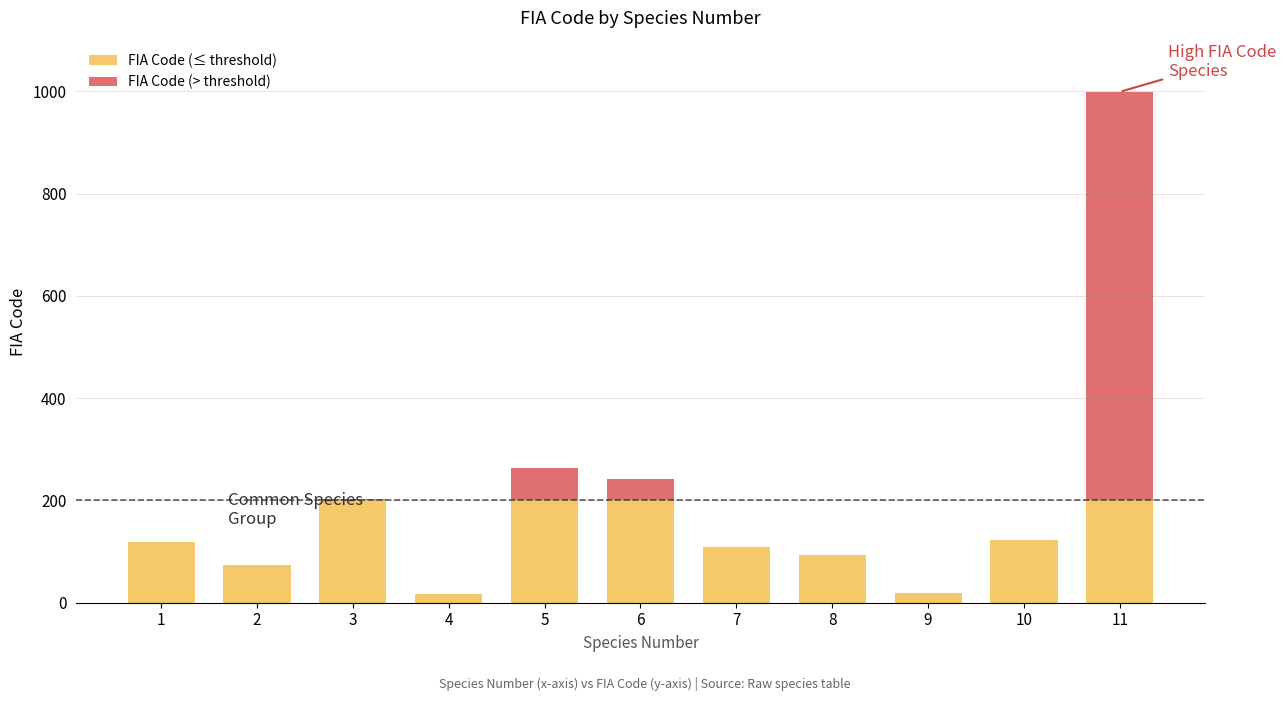

What is the average value of the FIA Code (> threshold) series?

82